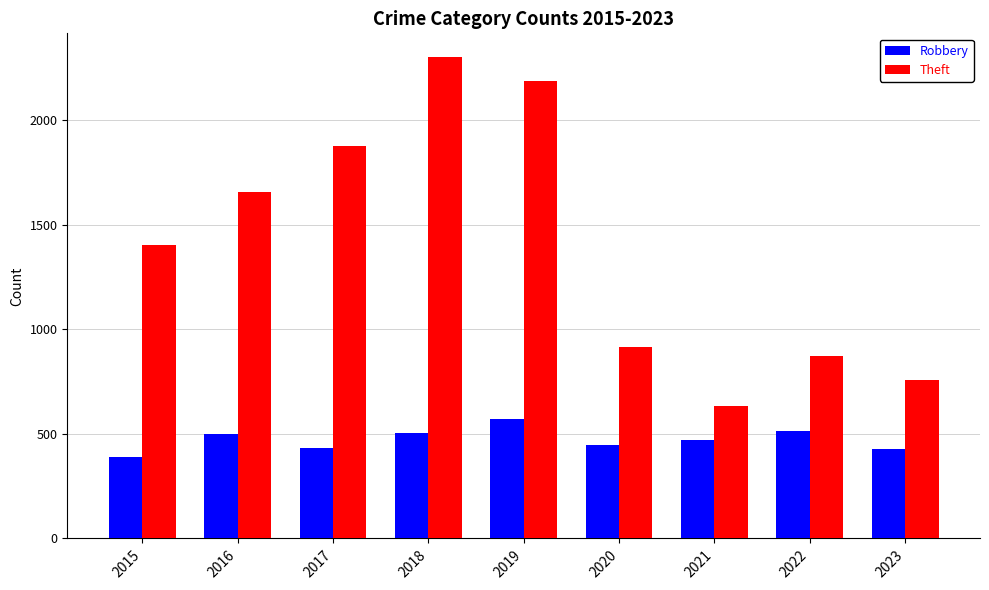

What are all the series names shown in the legend?

Robbery, Theft